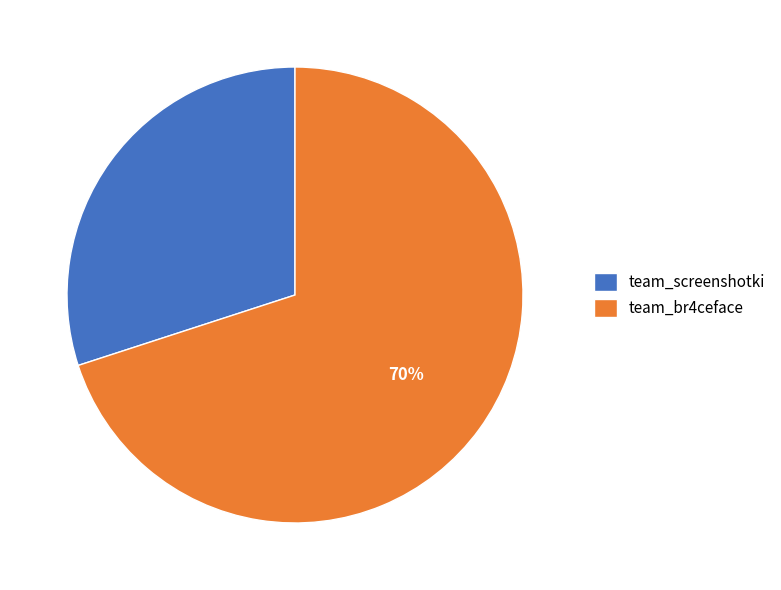

What percentage is the team_br4ceface slice, to the nearest percent?

70%